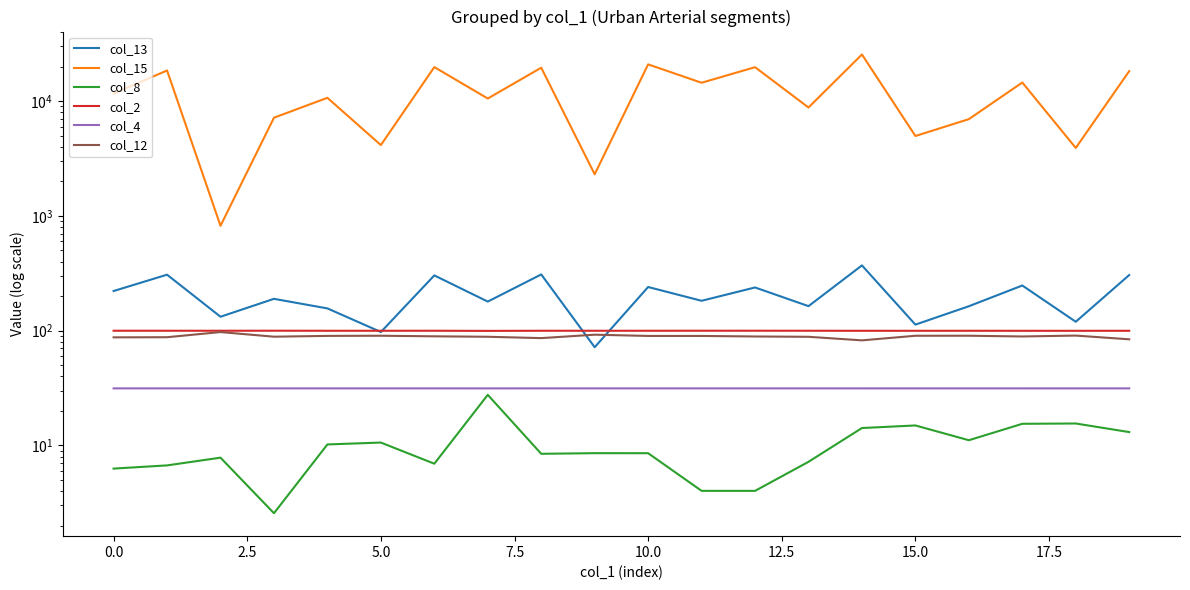

The value of col_13 at 0.0 is 303.7. True or false?

False